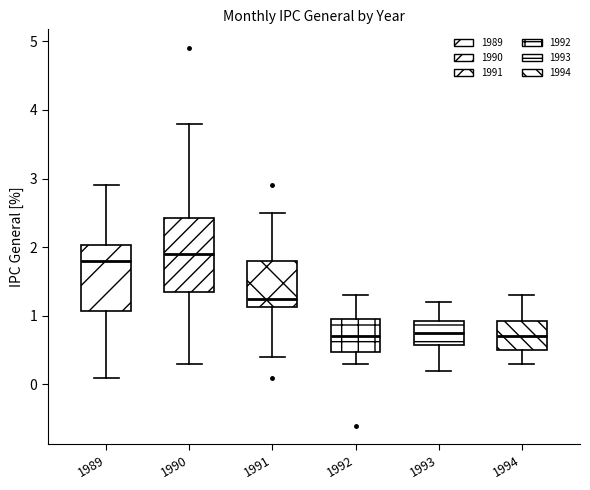

Reading left to right, read every box against the y-axis: the position of its median line, the range the box covers, and the ends of its whiskers. The values are not printed on the chart, so give them approximately, as read against the axis.

1989: median 1.8, box 1.1 to 2.0, whiskers 0.1 to 2.9
1990: median 1.9, box 1.4 to 2.4, whiskers 0.3 to 3.8
1991: median 1.3, box 1.1 to 1.8, whiskers 0.4 to 2.5
1992: median 0.7, box 0.5 to 1.0, whiskers 0.3 to 1.3
1993: median 0.8, box 0.6 to 0.9, whiskers 0.2 to 1.2
1994: median 0.7, box 0.5 to 0.9, whiskers 0.3 to 1.3